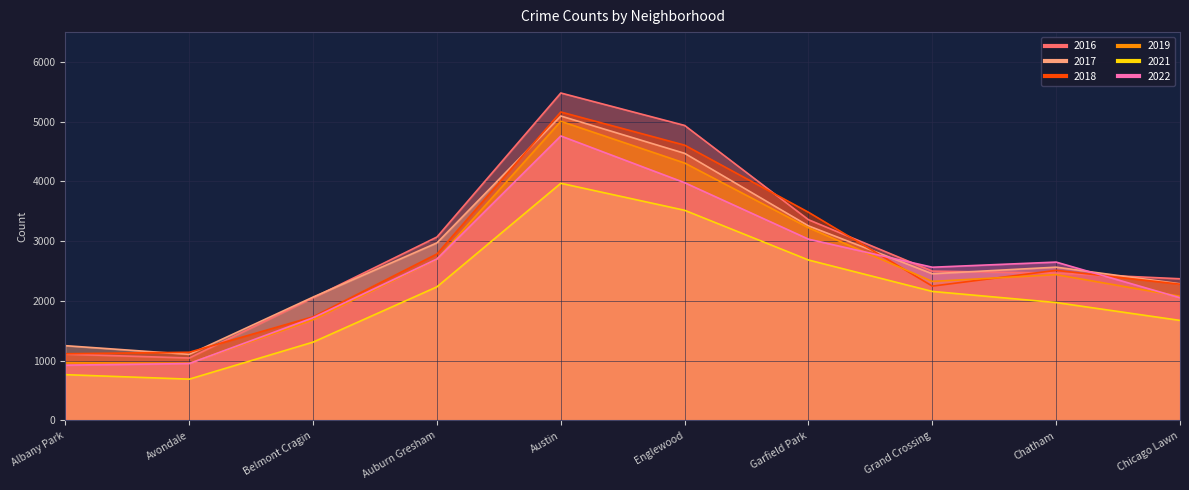

True or false: 2021 and 2016 cross at least once.

False